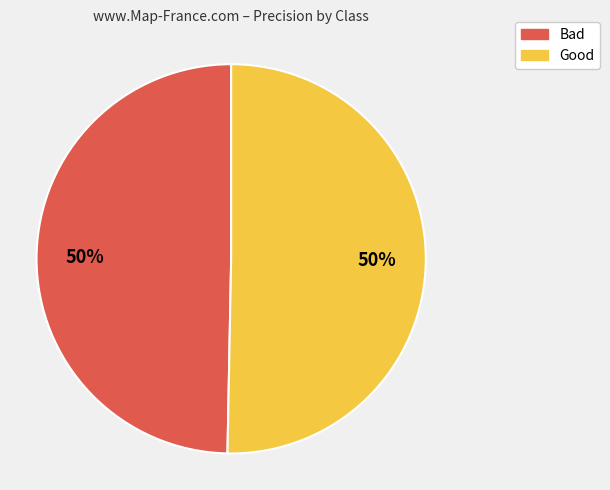

To the nearest percent, what percentage of the pie is Bad?

50%